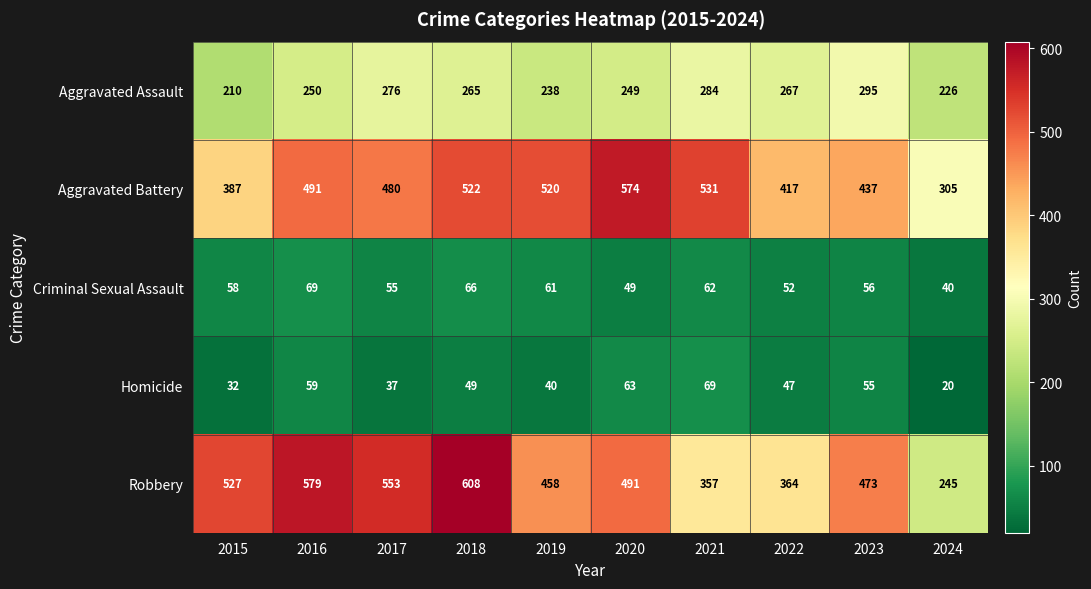

What is the sum of the Robbery values at 2015 and 2024?

772